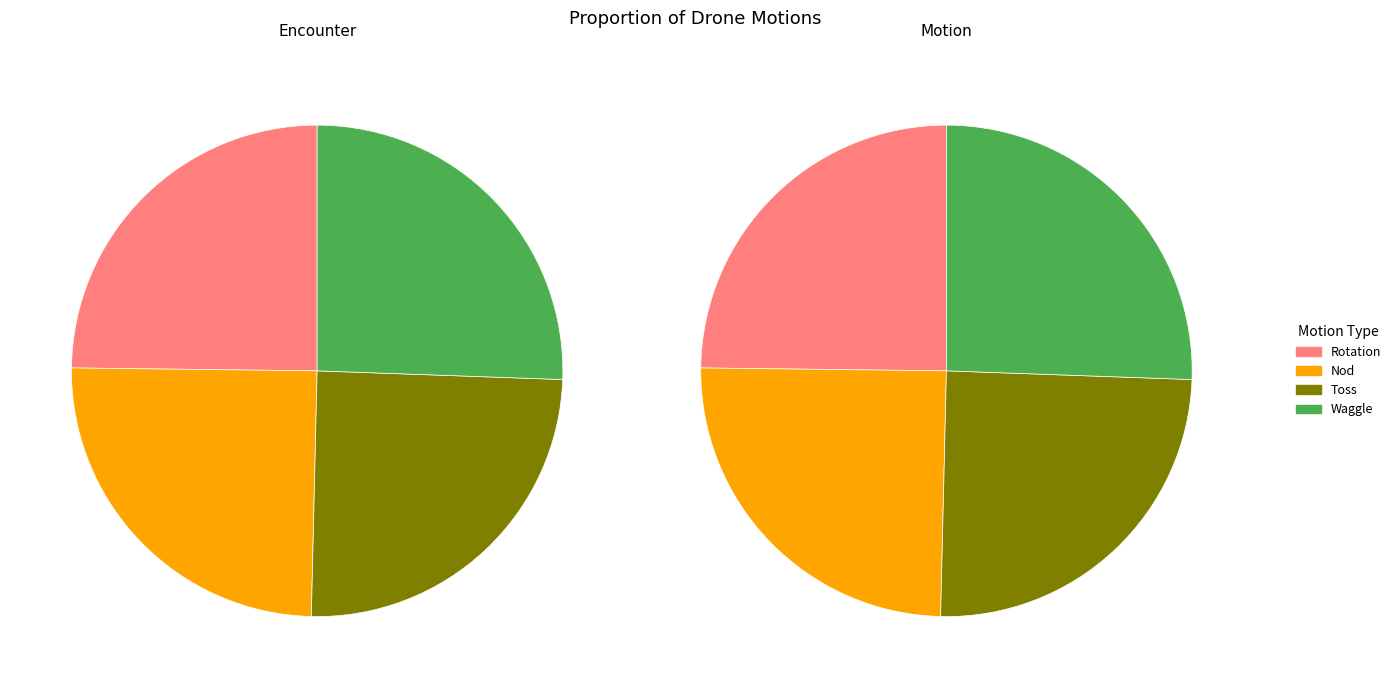

Which series changed the most between 1 and 3?

Rotation